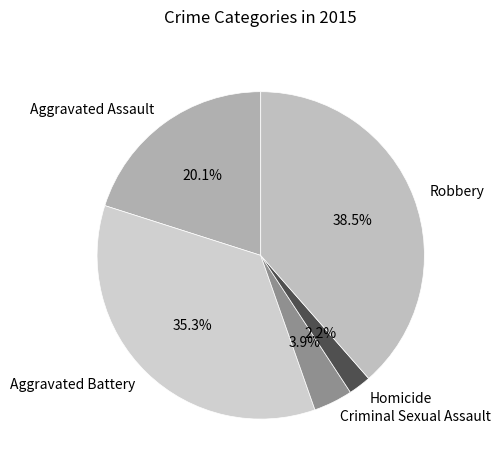

Is there any slice that represents more than half of the pie?

No